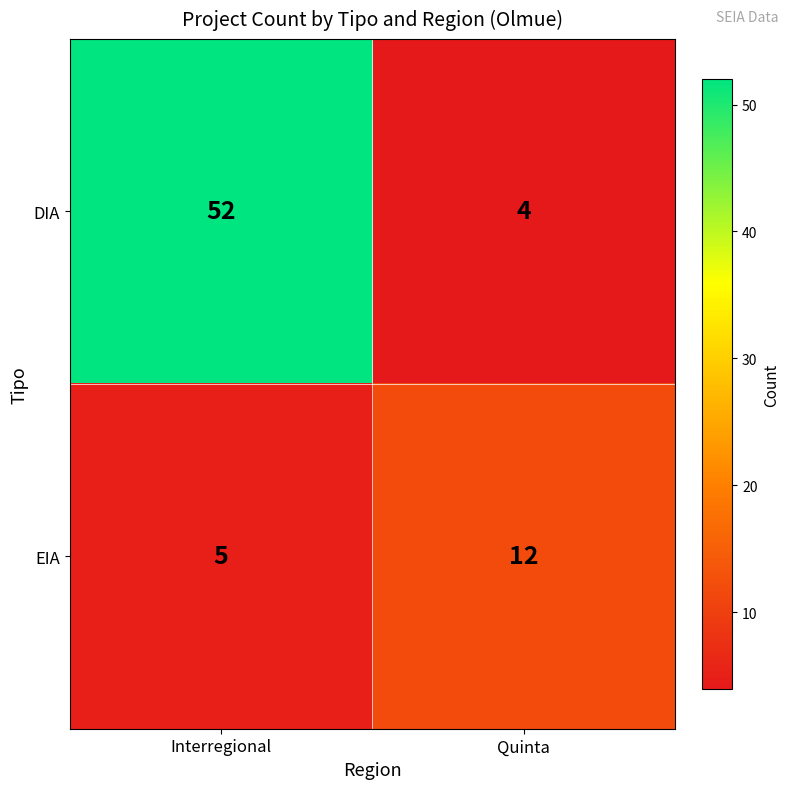

Reading left to right, what are all the values shown in this chart?

DIA: 52	4
EIA: 5	12